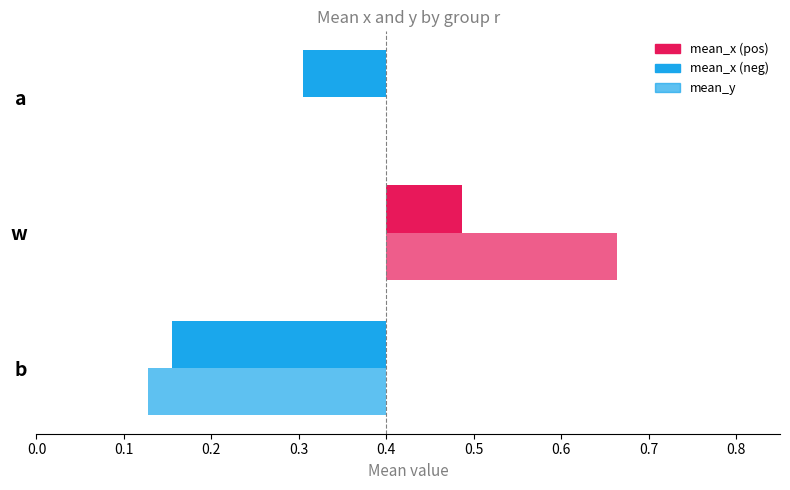

What is the label of the 2nd bar from the right?

w